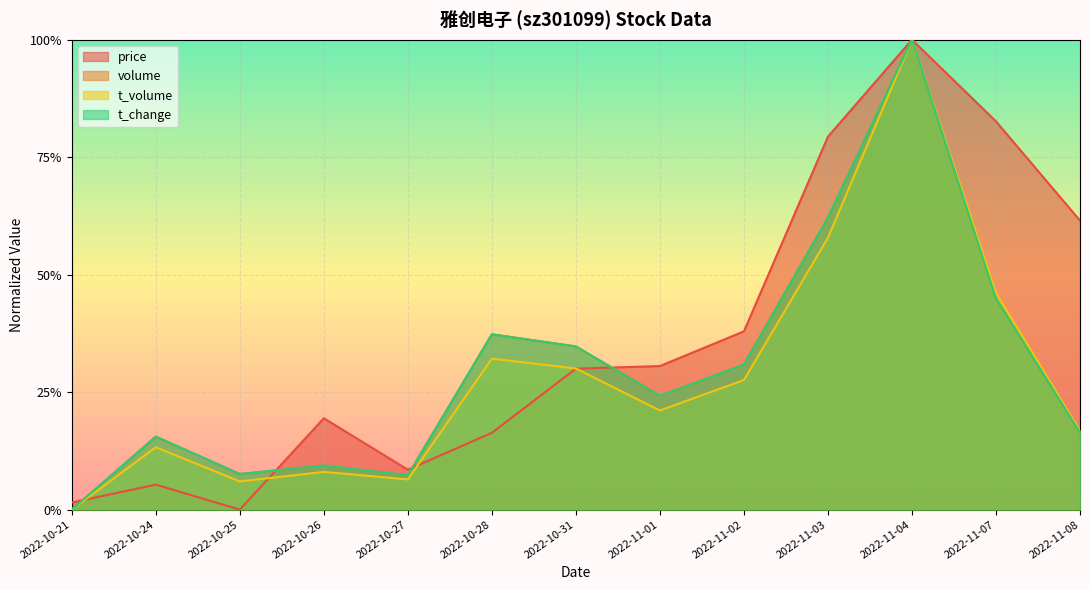

What is the difference between the second highest and second lowest values in the t_change series?

0.5